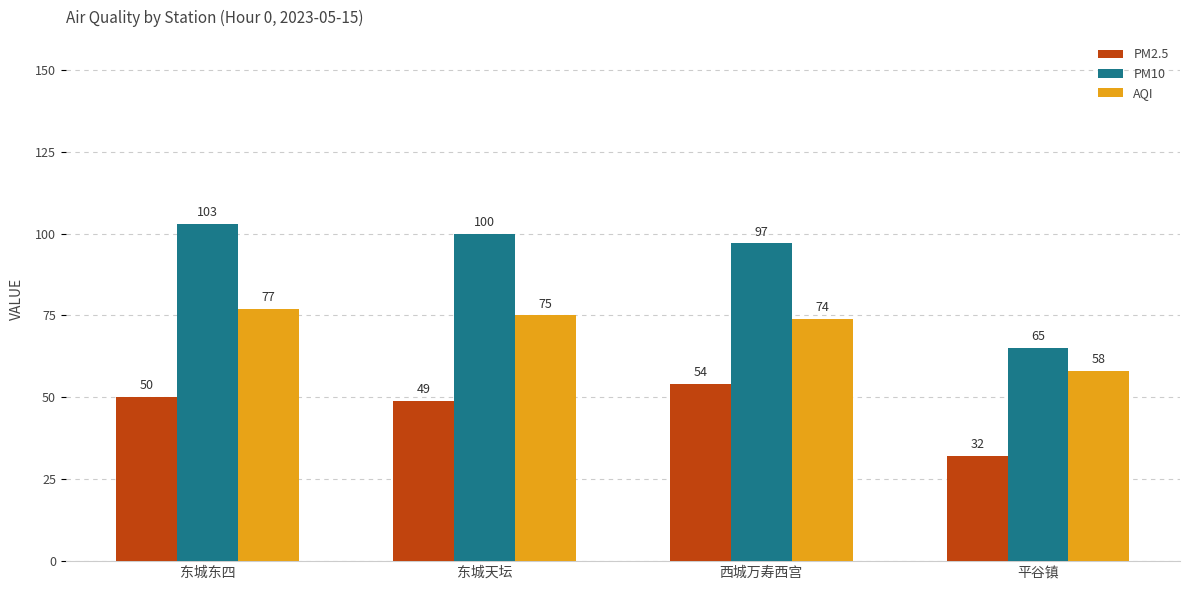

Which category has the highest value across all series?

东城东四